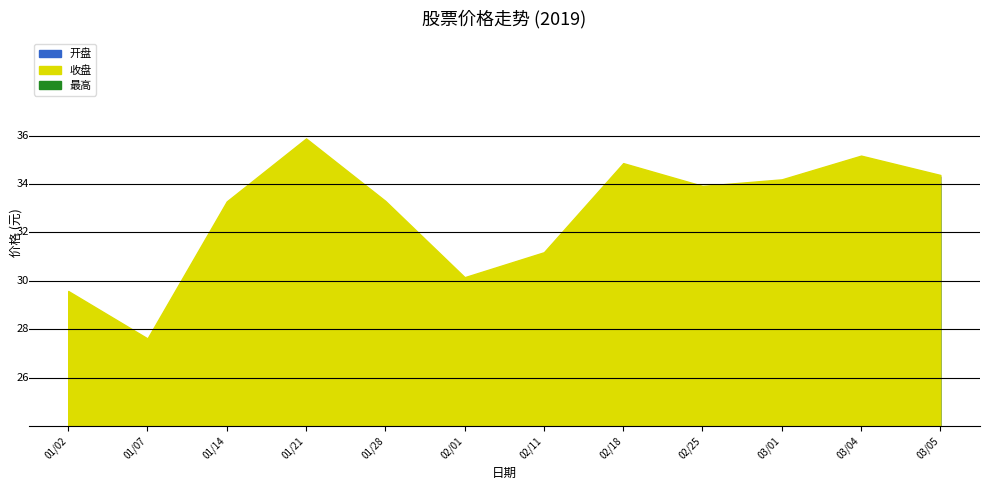

Which has a higher value, 01/07 or 01/28?

01/28